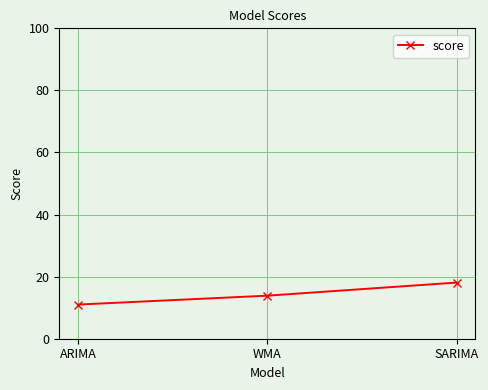

What is the approximate value at ARIMA?

11.0